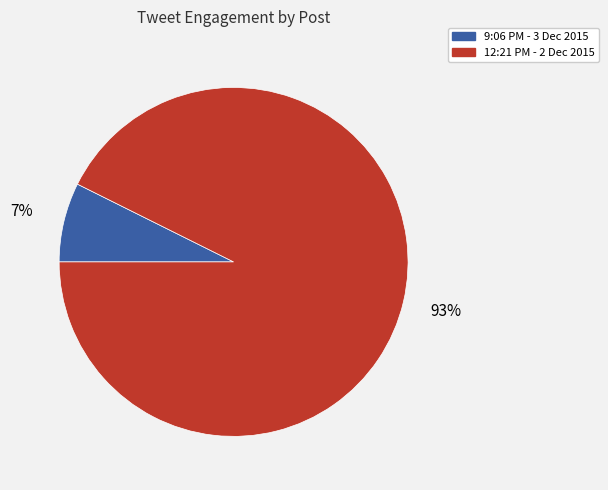

To the nearest percent, what is the average slice percentage?

50%